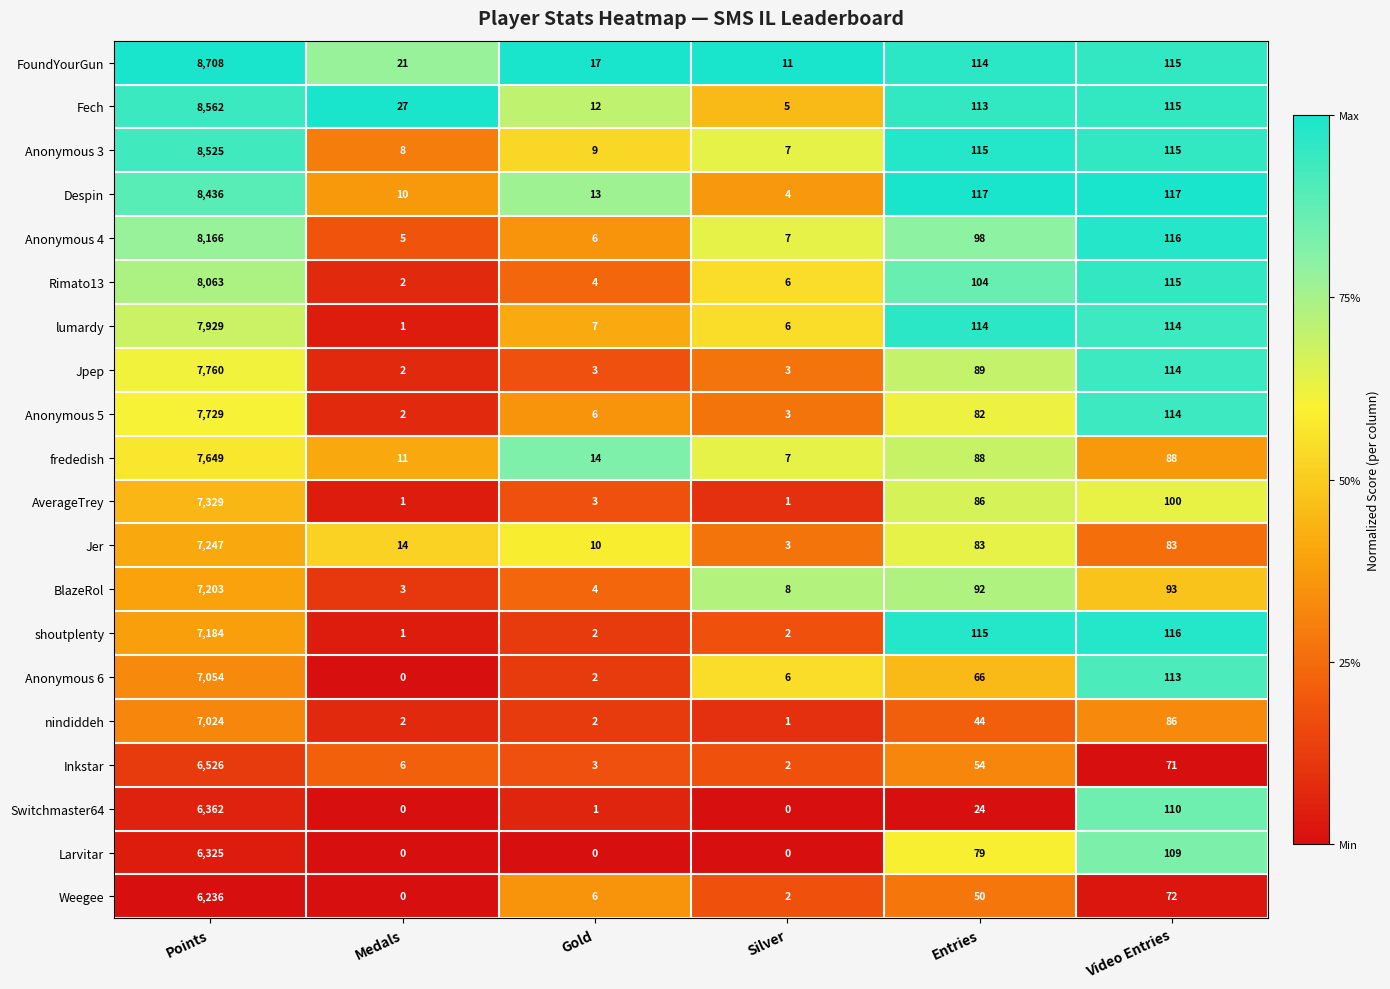

Where is Rimato13 nearest to the value 4032?

Video Entries